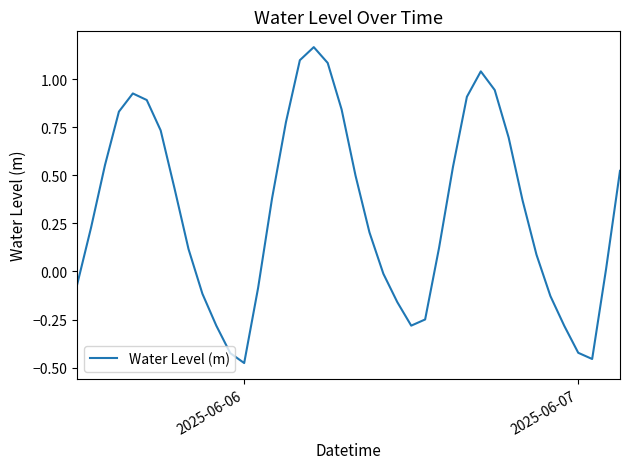

True or false: there are more than 0 points higher than both neighbors.

True